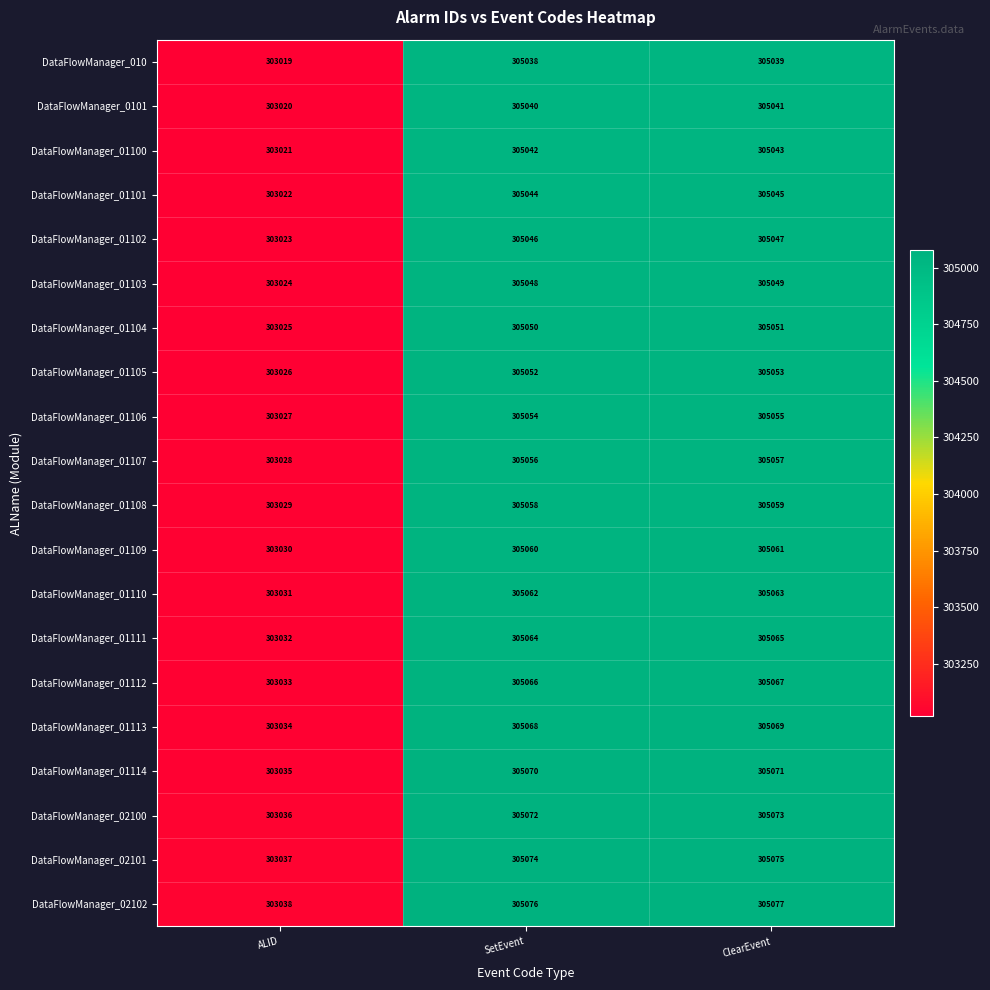

Which series has the largest total across all categories?

DataFlowManager_02102